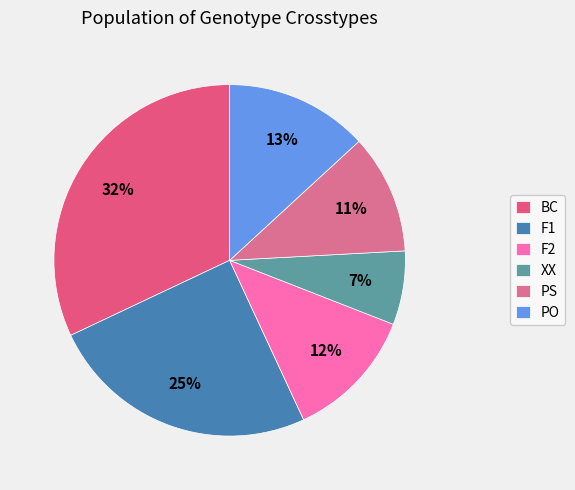

How many segments does this pie chart have?

6